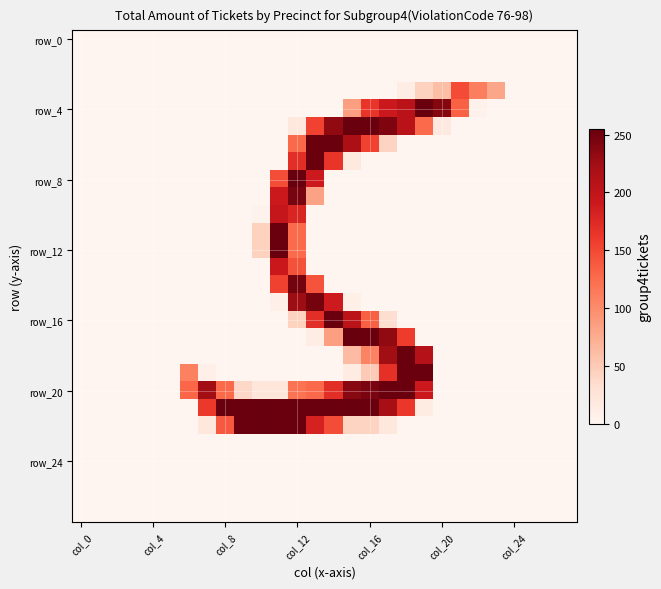

How many data points does each series have?

28